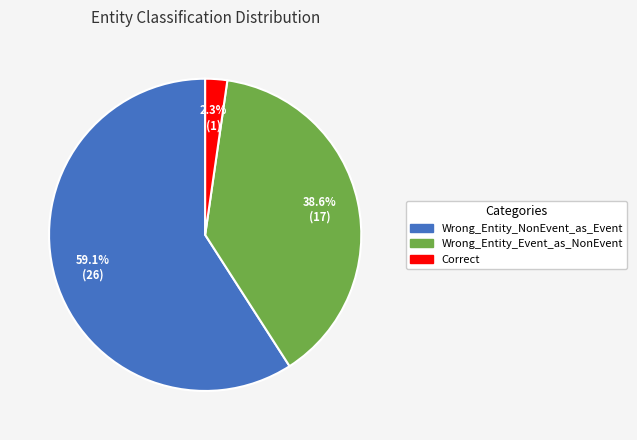

Combined, what portion of the pie is Wrong_Entity_Event_as_NonEvent and Correct?

40.9%